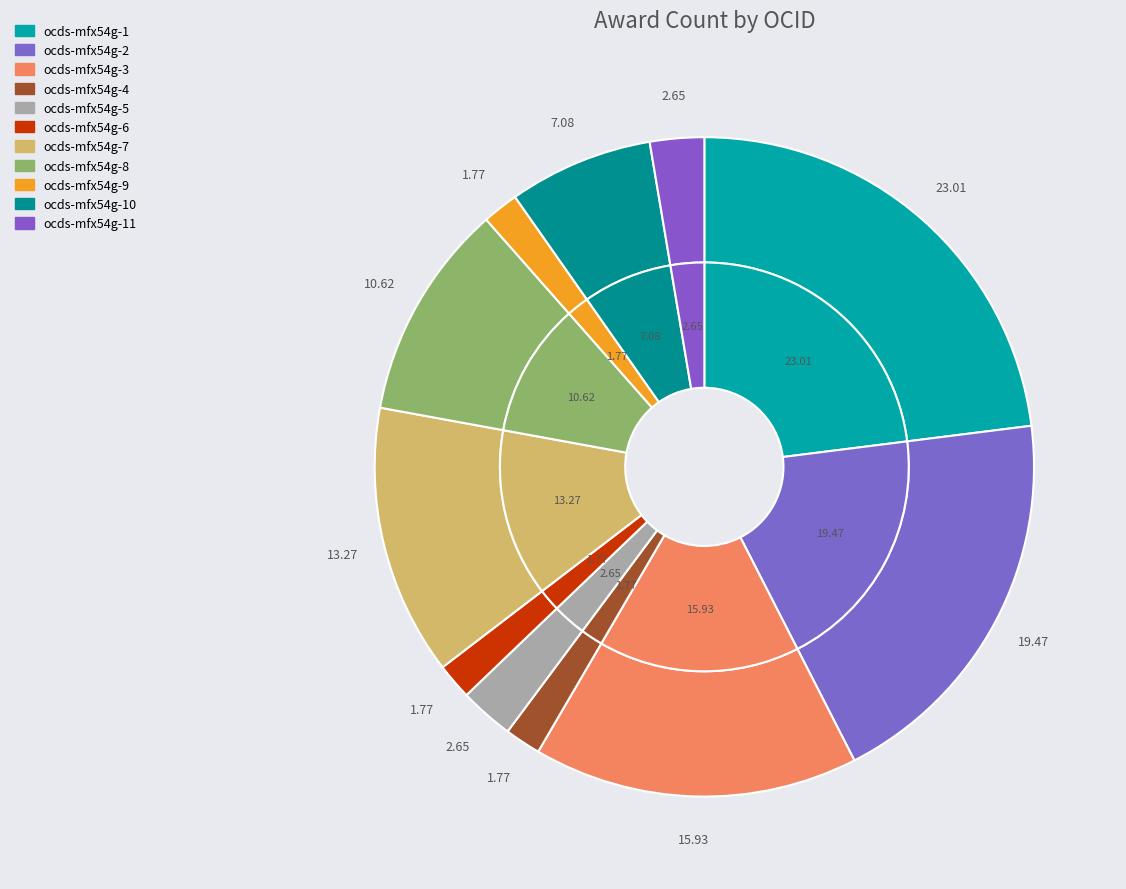

Which slice is the largest?

ocds-mfx54g-1